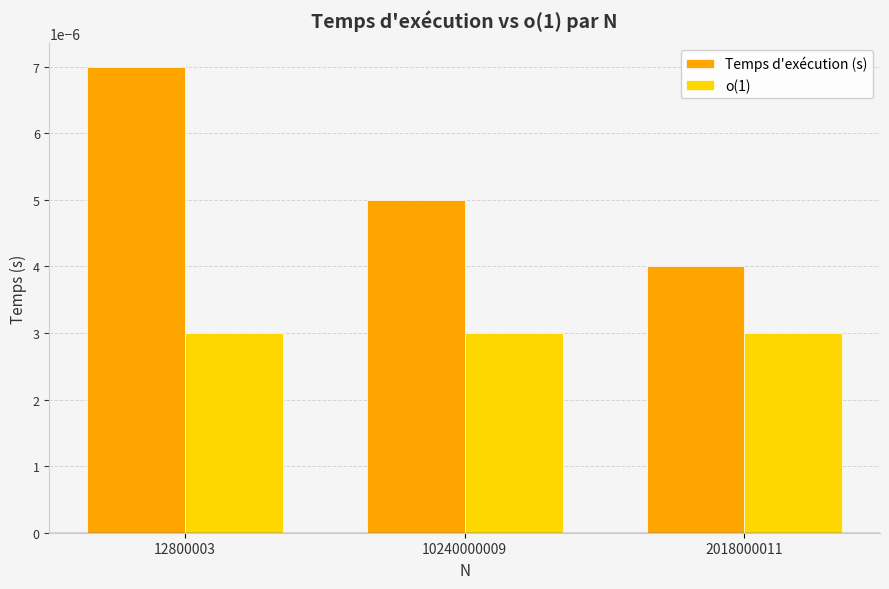

Which series has the largest range (max minus min)?

Temps d'exécution (s)